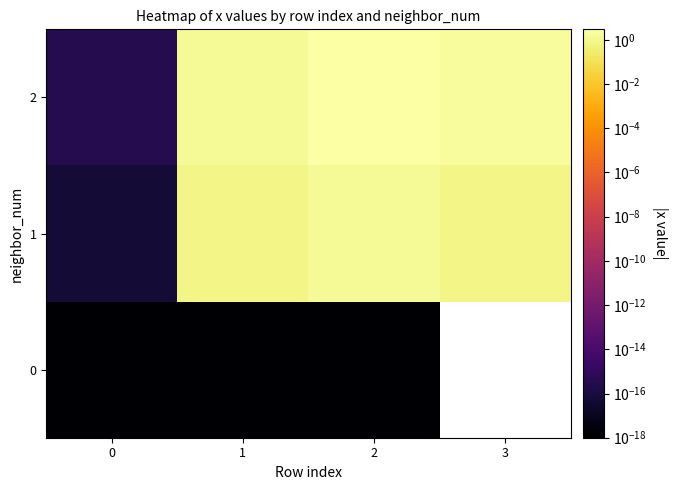

Which has a higher value, 3 or 1?

1